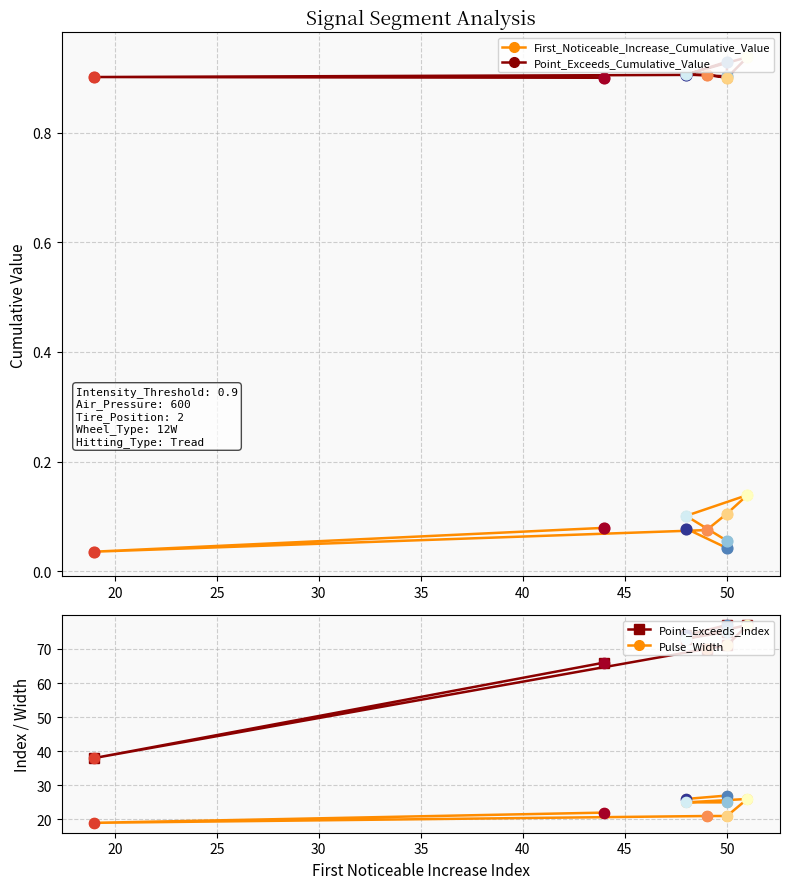

Which series contains the lowest Y value?

First_Noticeable_Increase_Cumulative_Value